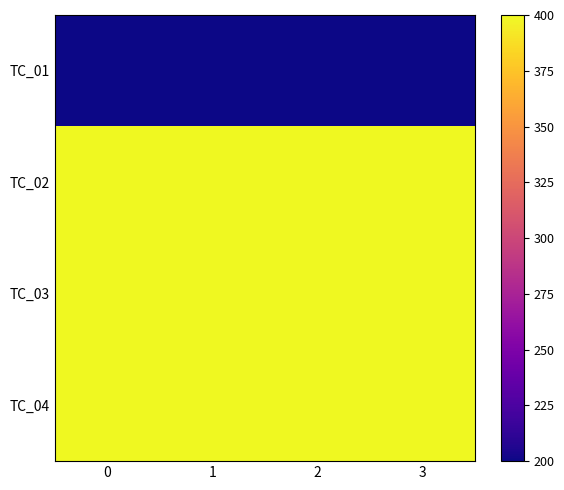

At how many categories does at least one series exceed 379?

4